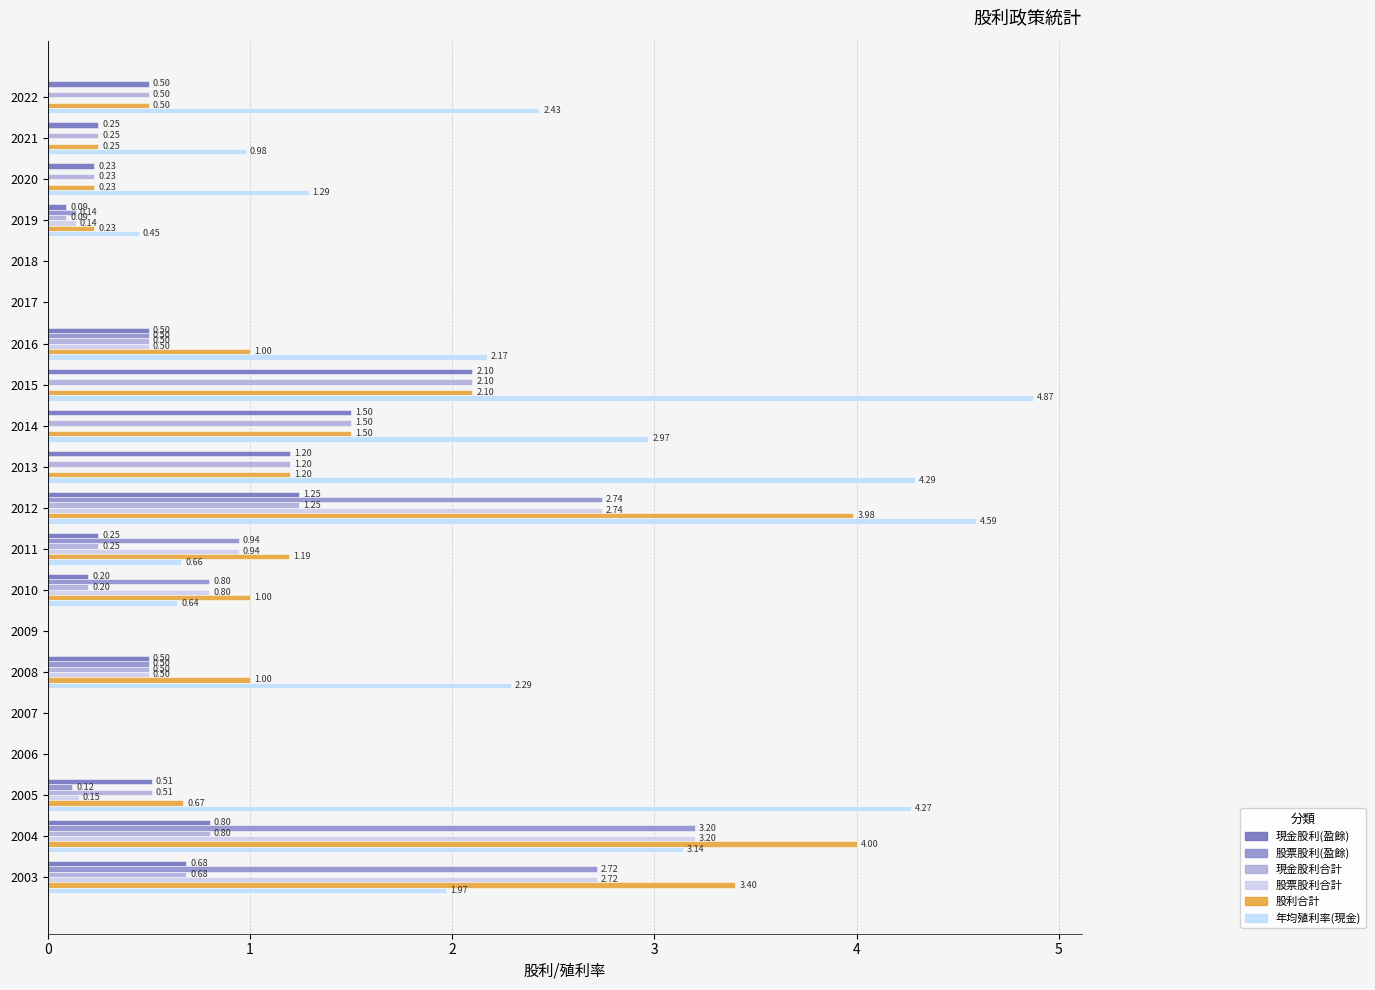

How many values in 股票股利合計 are above zero?

9